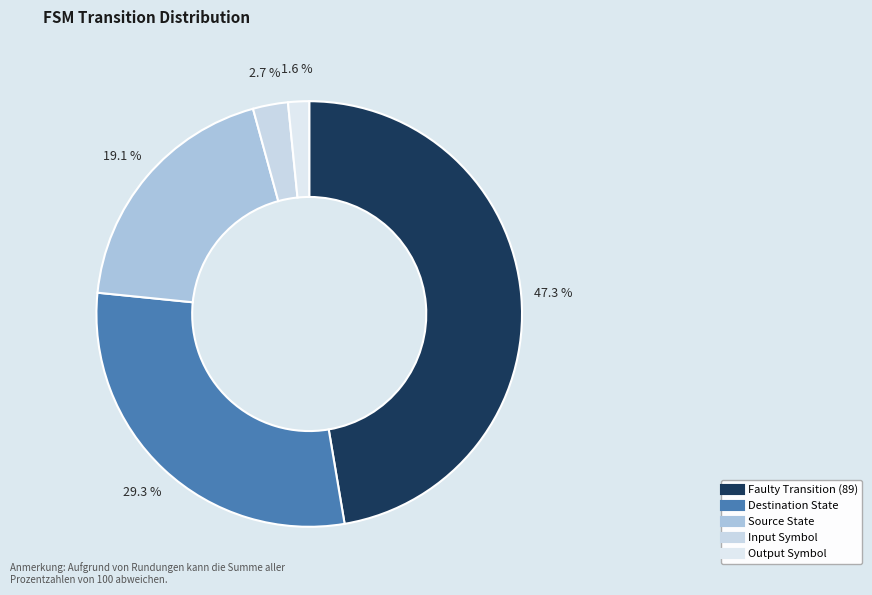

To the nearest percent, what portion does Destination State represent?

29%